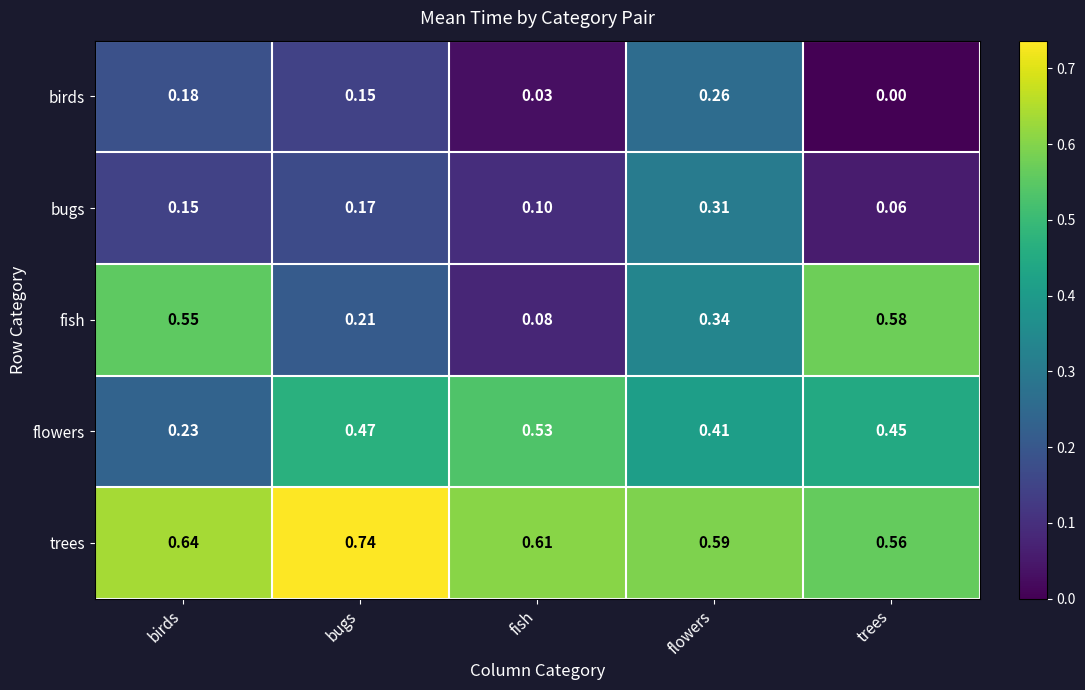

Which series has the largest total across all categories?

trees